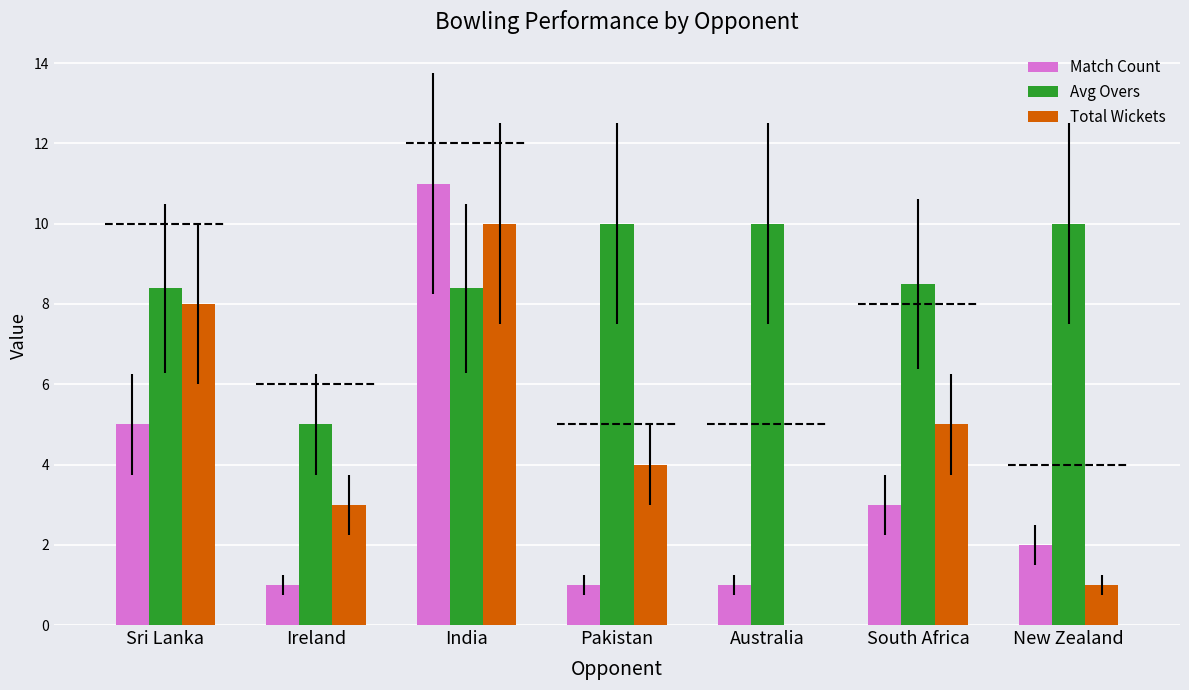

Which has a higher value, Sri Lanka or South Africa?

Sri Lanka